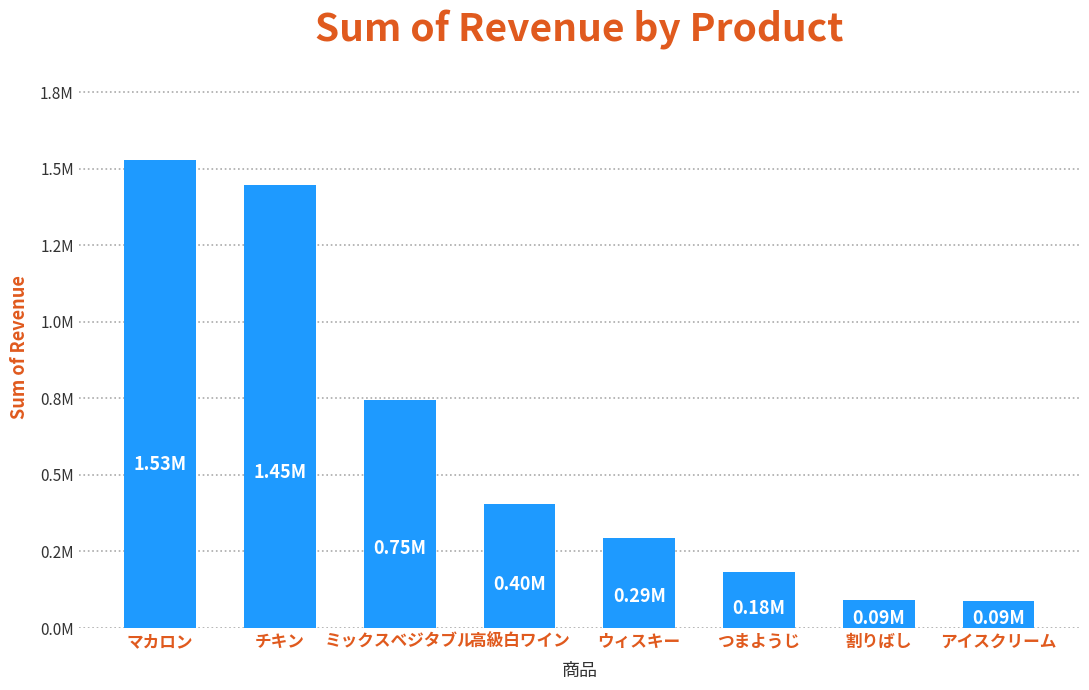

Reading left to right, extract all data points from this chart.

マカロン=1528200	チキン=1448000	ミックスベジタブル=746000	高級白ワイン=404800	ウィスキー=293400	つまようじ=183200	割りばし=92500	アイスクリーム=89100